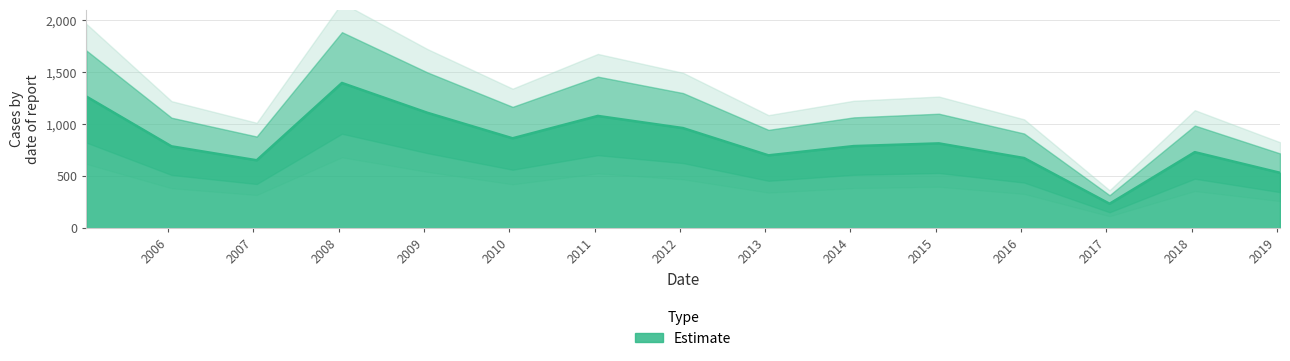

How many interior local valleys (lower than both neighbors) does the data have?

4